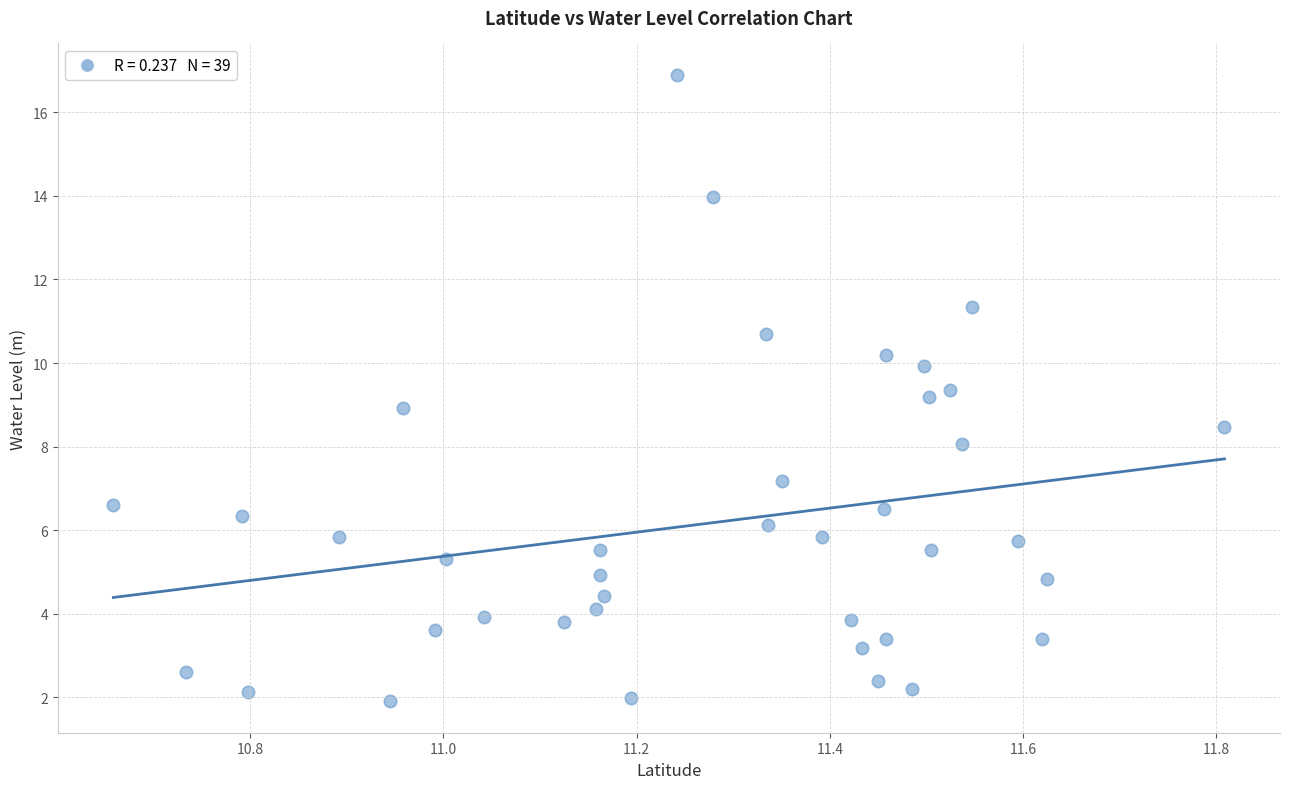

What is the range of X values (max minus min)?

1.2